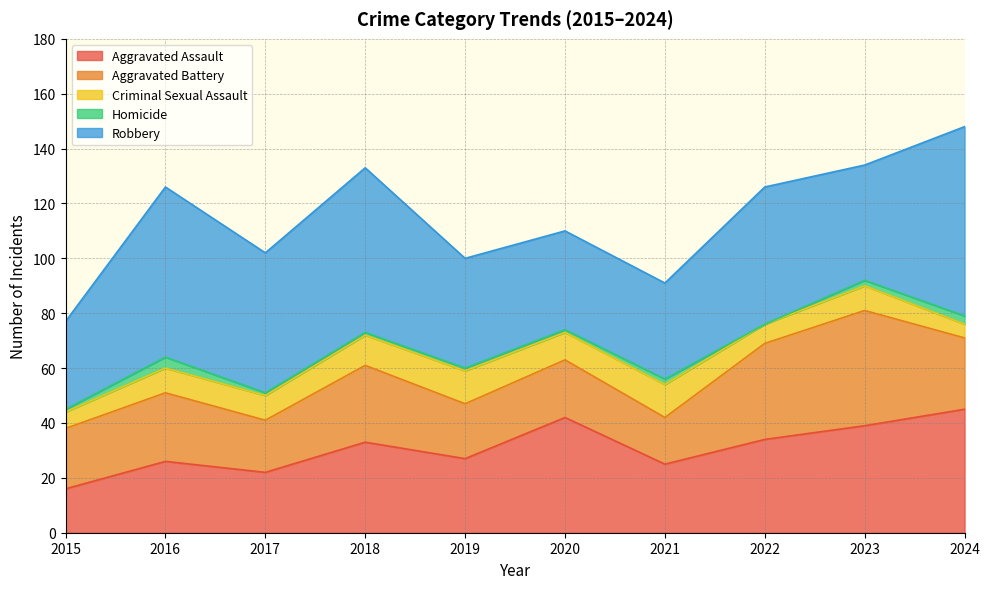

The value of Robbery at 2024 is 69. True or false?

True